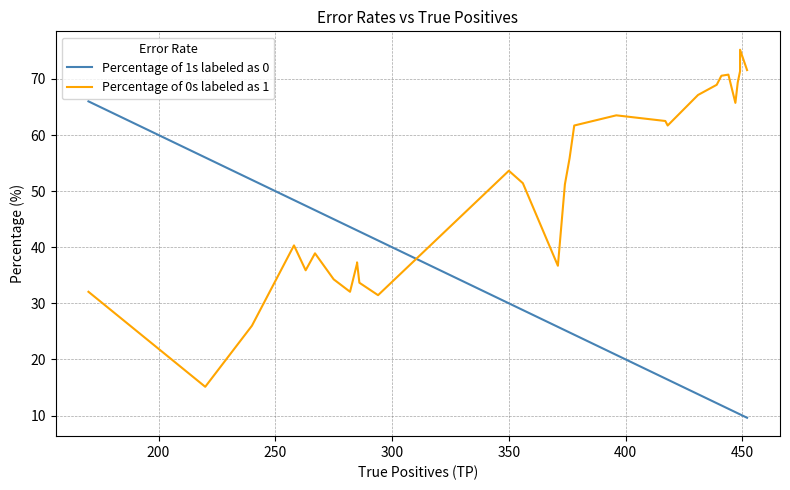

Does the chart have visible grid lines?

Yes